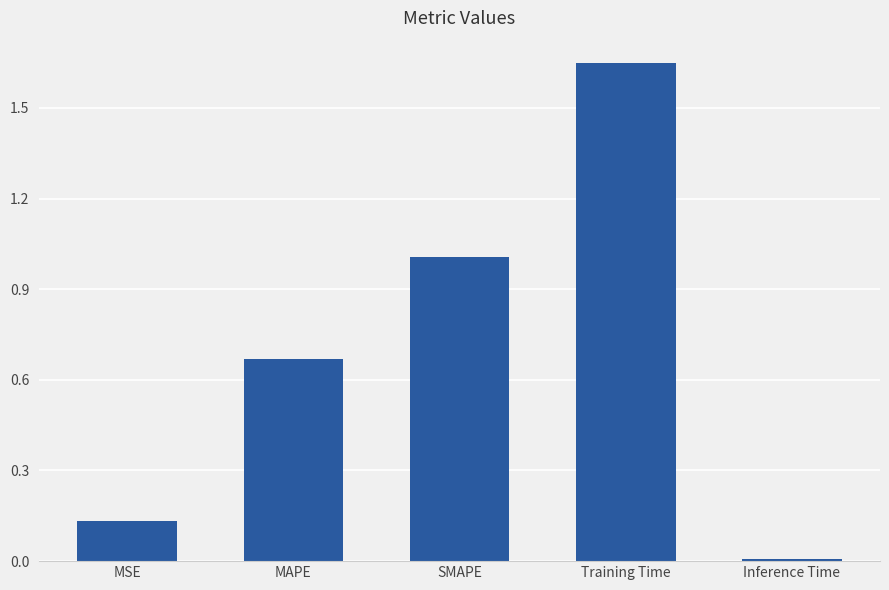

What is the value of the 3rd bar from the left?

1.0